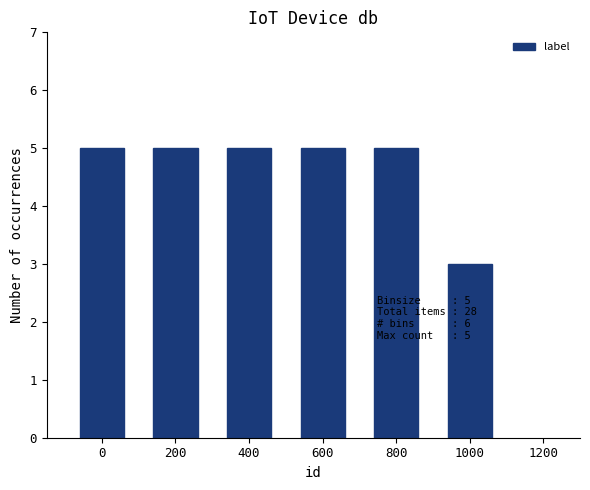

True or false: the data shows 3 at 1000.

True